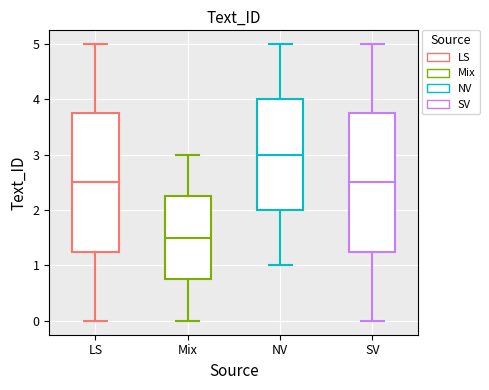

Reading left to right, read every box against the y-axis: the position of its median line, the range the box covers, and the ends of its whiskers. The values are not printed on the chart, so give them approximately, as read against the axis.

LS: median 2.5, box 1.3 to 3.8, whiskers 0.0 to 5.0
Mix: median 1.5, box 0.8 to 2.3, whiskers 0.0 to 3.0
NV: median 3.0, box 2.0 to 4.0, whiskers 1.0 to 5.0
SV: median 2.5, box 1.3 to 3.8, whiskers 0.0 to 5.0